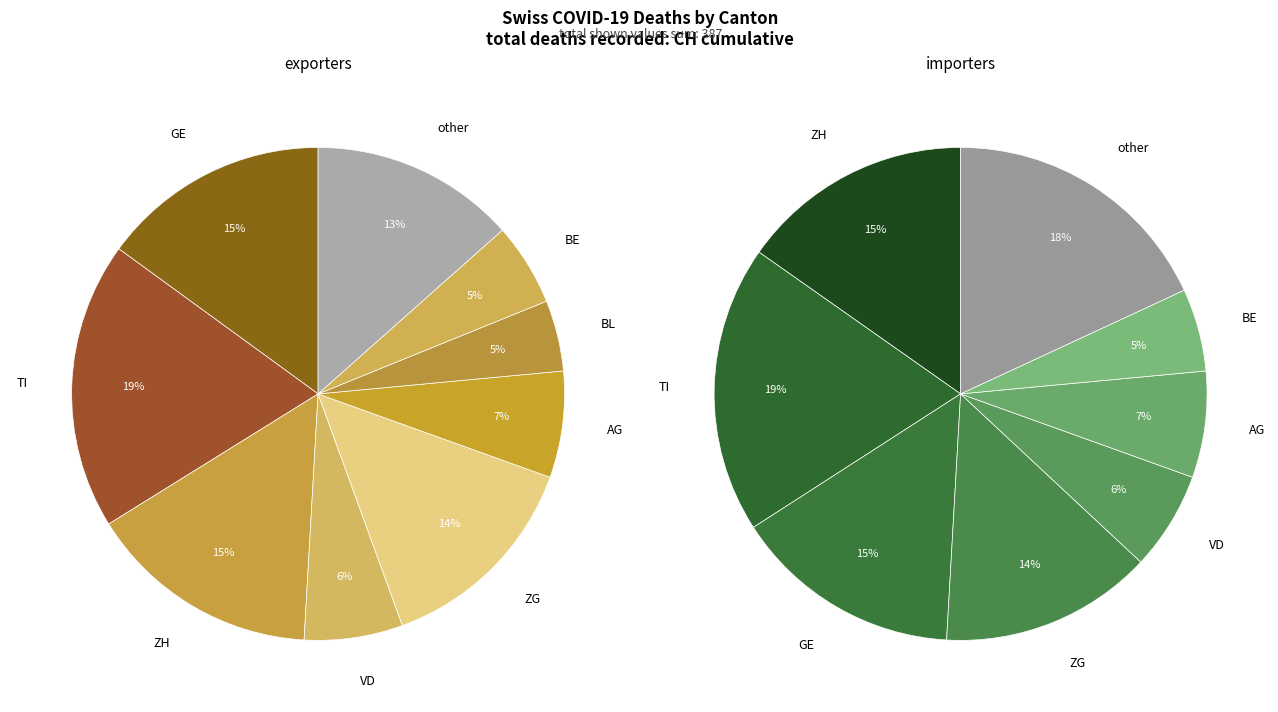

Does any single category account for the majority?

No